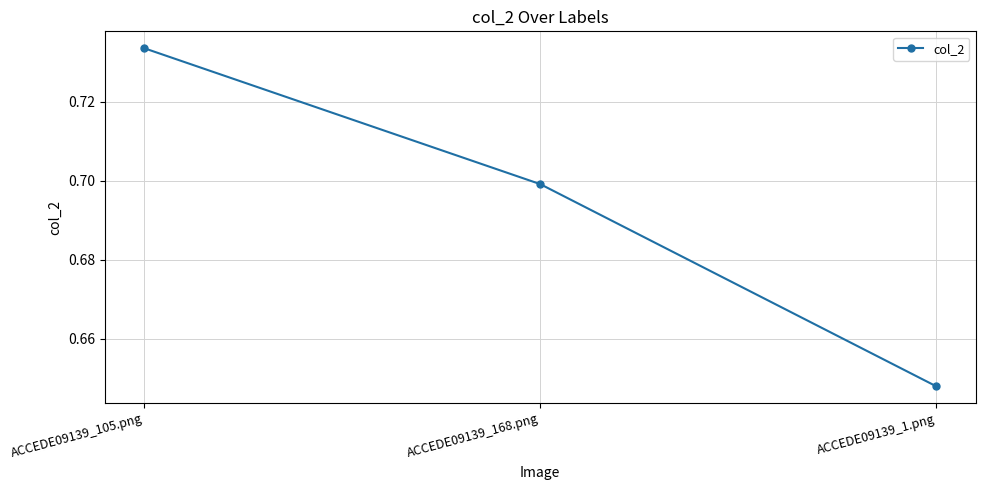

At which category does the chart reach its peak across all series?

ACCEDE09139_105.png